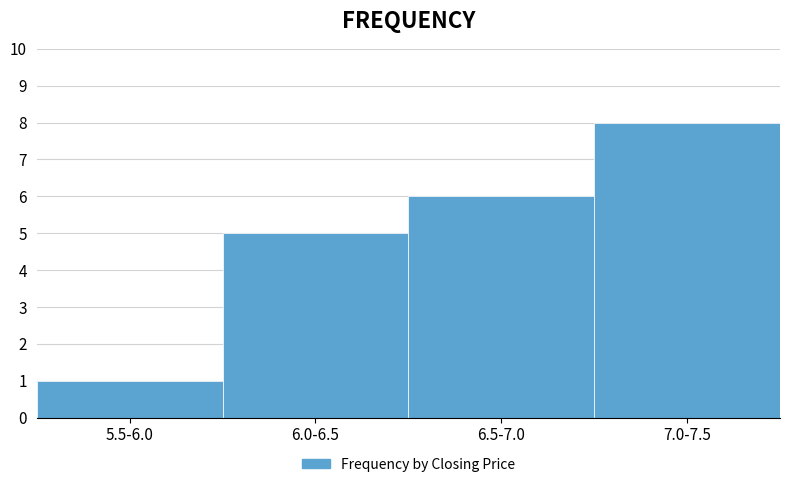

Reading right to left, list all the values displayed in this chart.

8	6	5	1